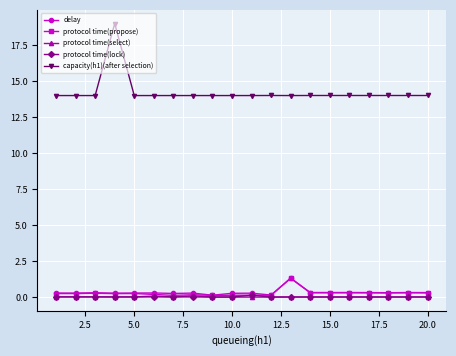

True or false: protocol time(select) has more than 2 points higher than both neighbors.

True